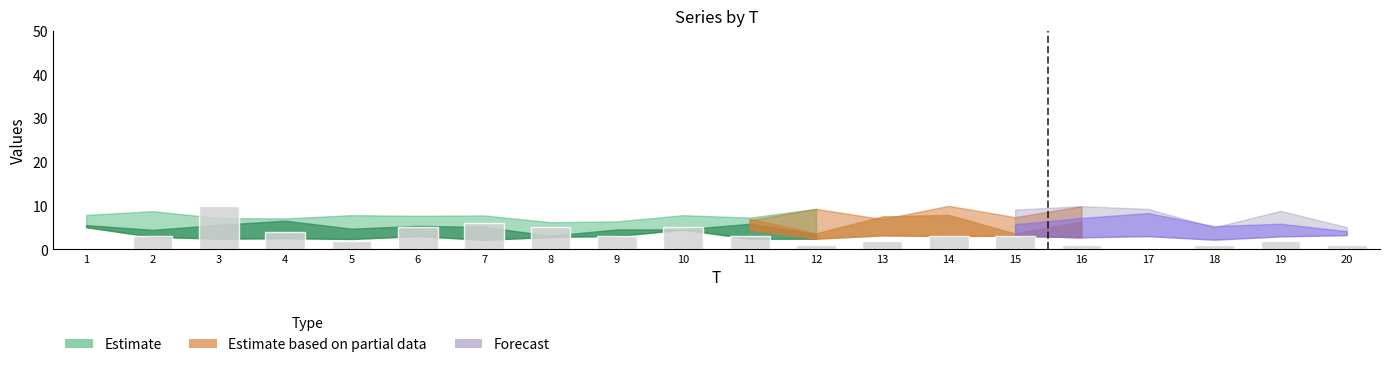

The chart shows a value of 7 at 8. True or false?

False